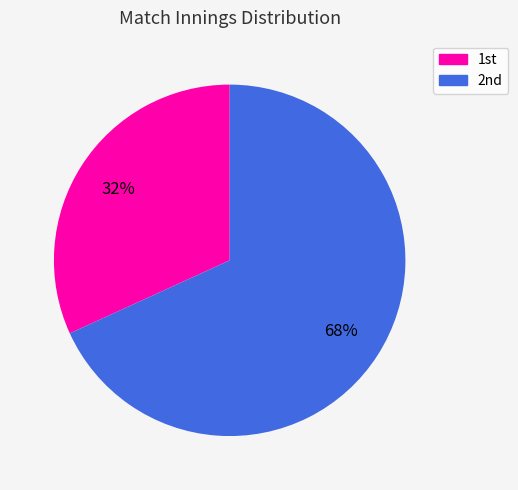

Which slice is the smallest?

1st